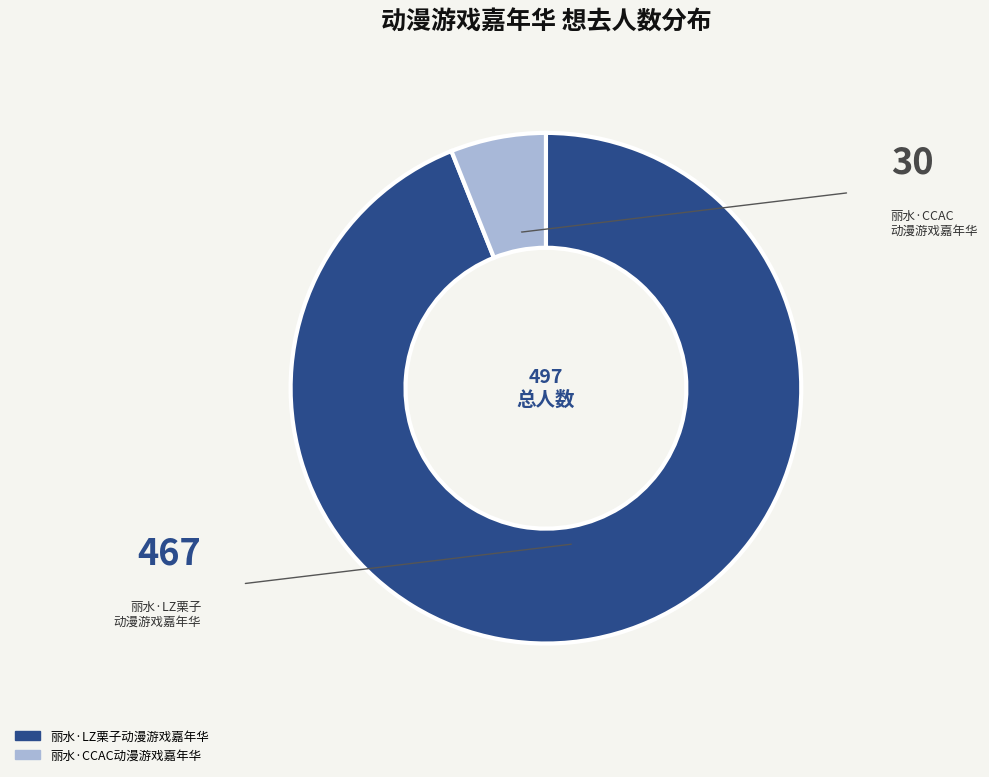

Approximately how many times larger is the value at 丽水·CCAC动漫游戏嘉年华 compared to 丽水·LZ栗子动漫游戏嘉年华?

0.1